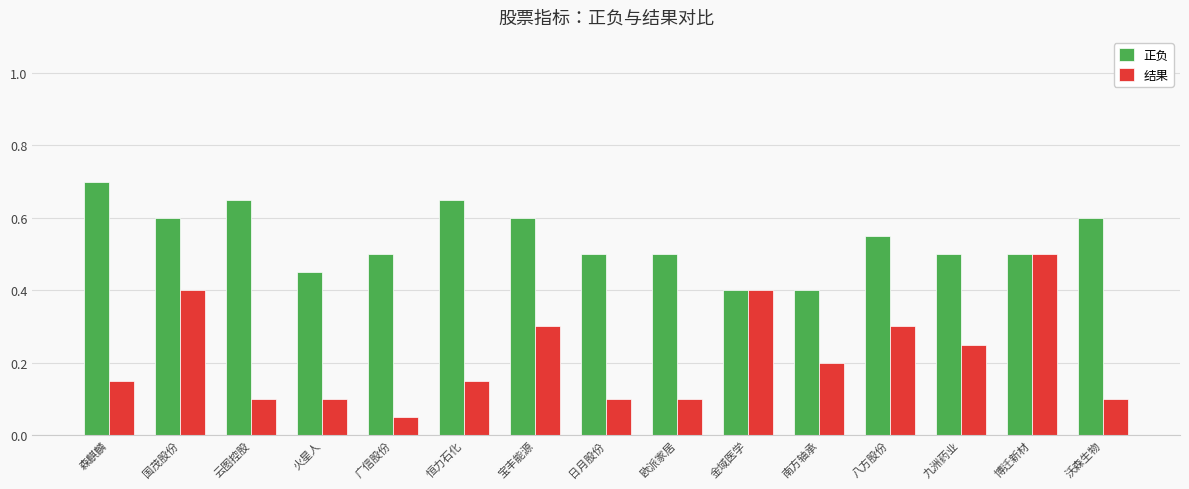

What is the minimum value for 正负?

0.4